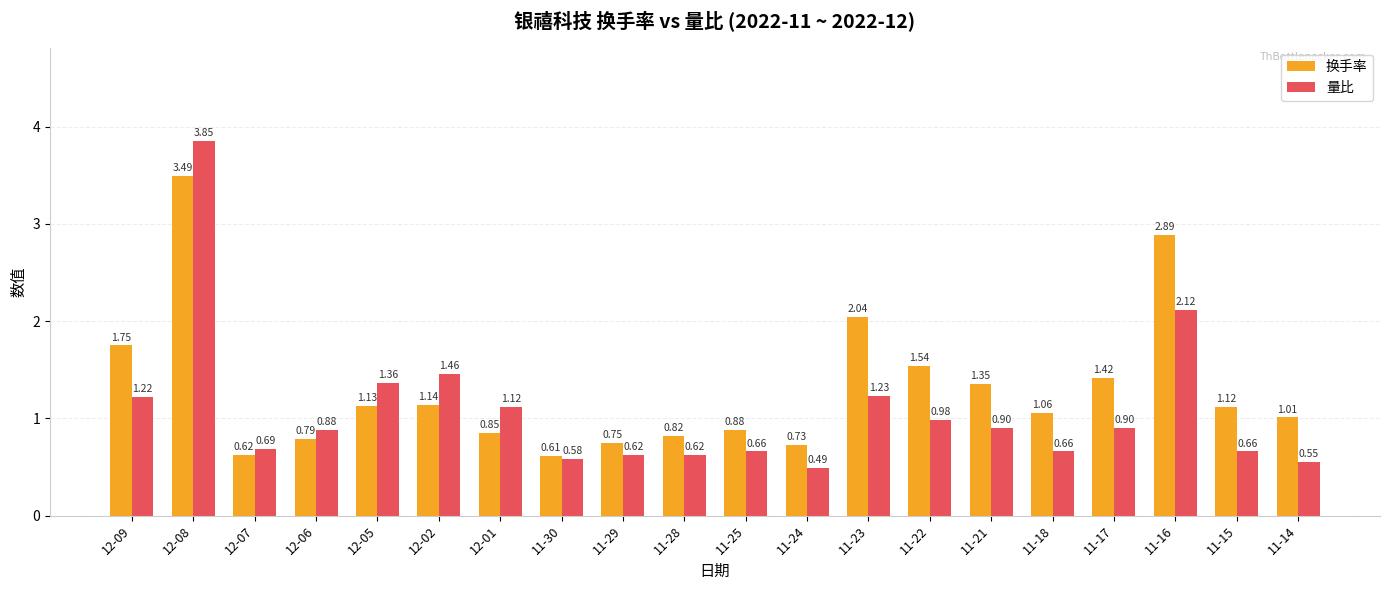

What is the maximum value for 换手率?

3.5